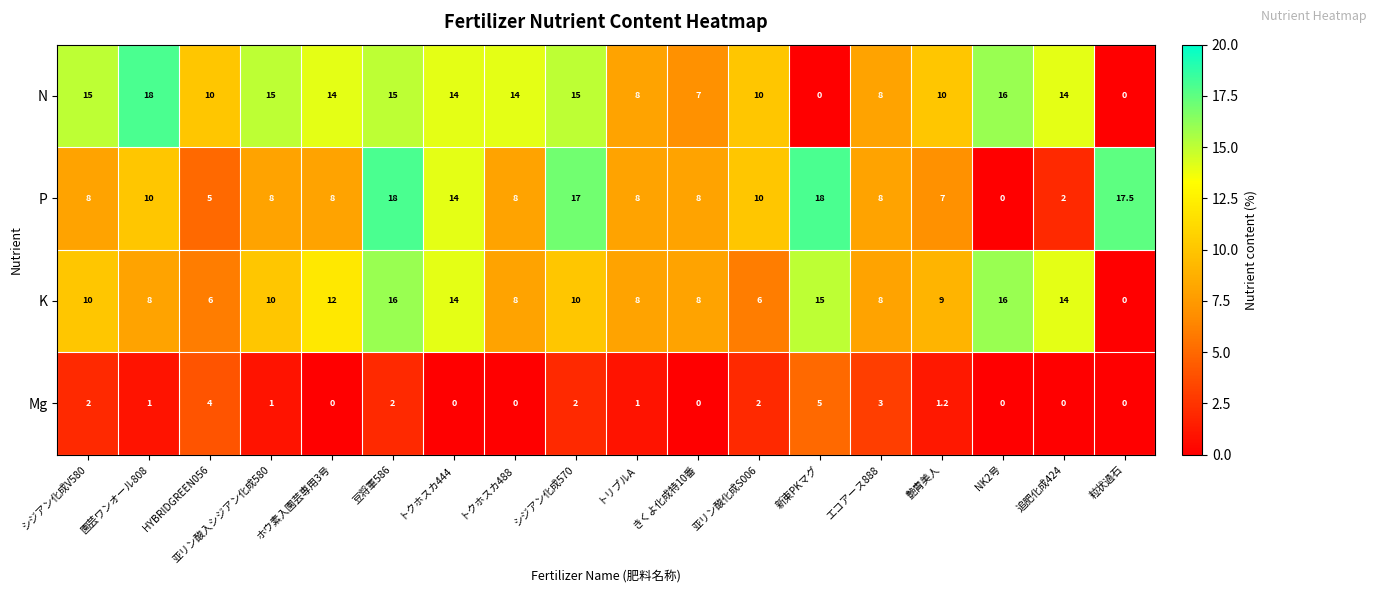

The K series shows 7.8 at NK2号. True or false?

False